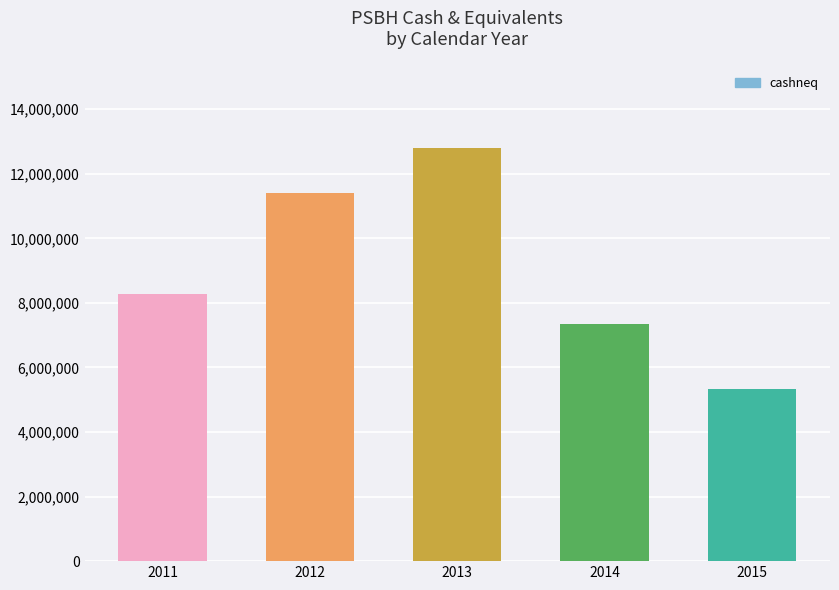

Which category has the highest value across all series?

2013